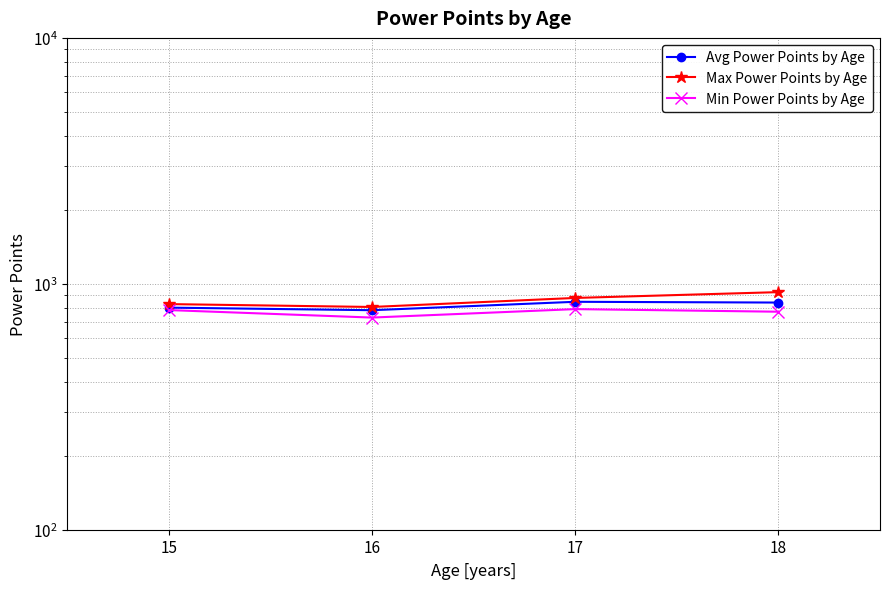

What is the approximate value of Max Power Points by Age at 18, to the nearest 50?

900